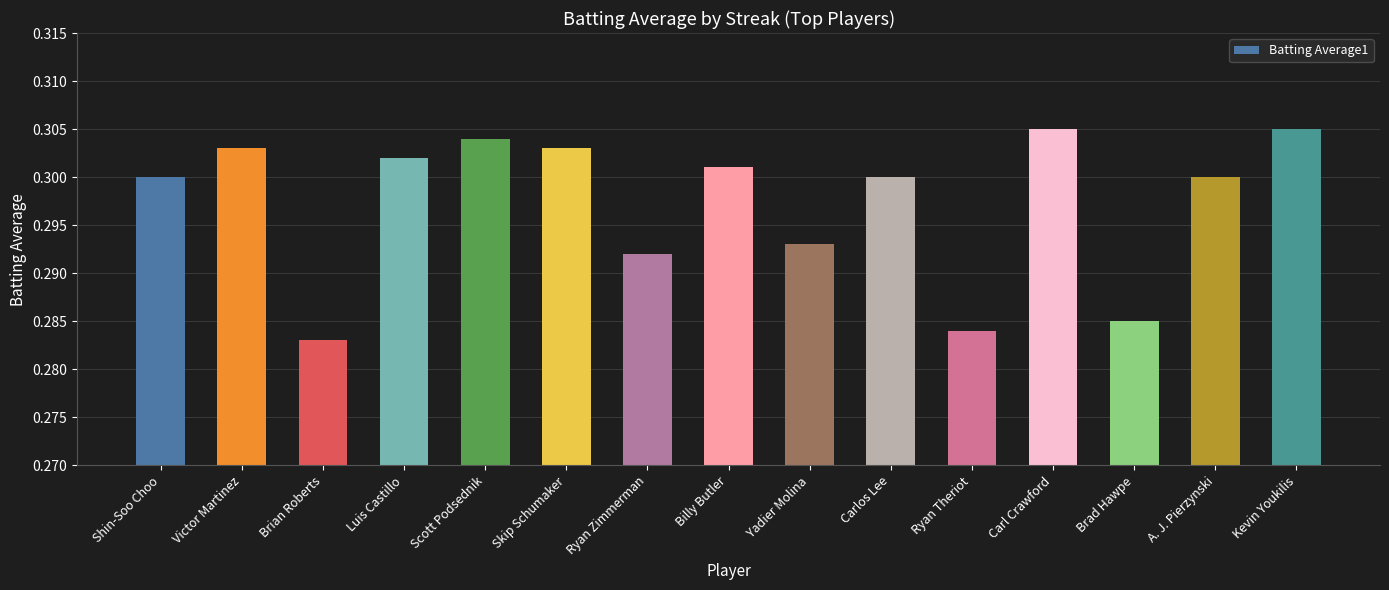

What is the label of the 9th bar from the left?

Yadier Molina